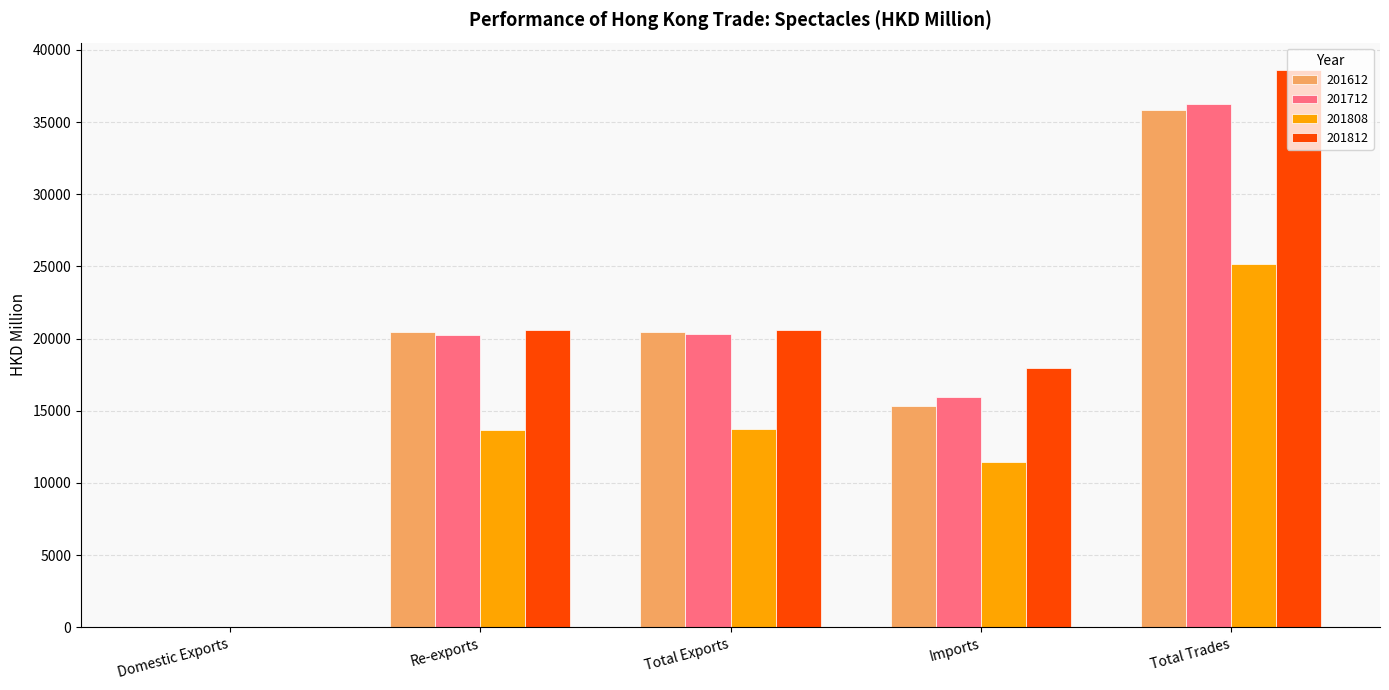

Read the 201612 value at Total Trades.

35805.4